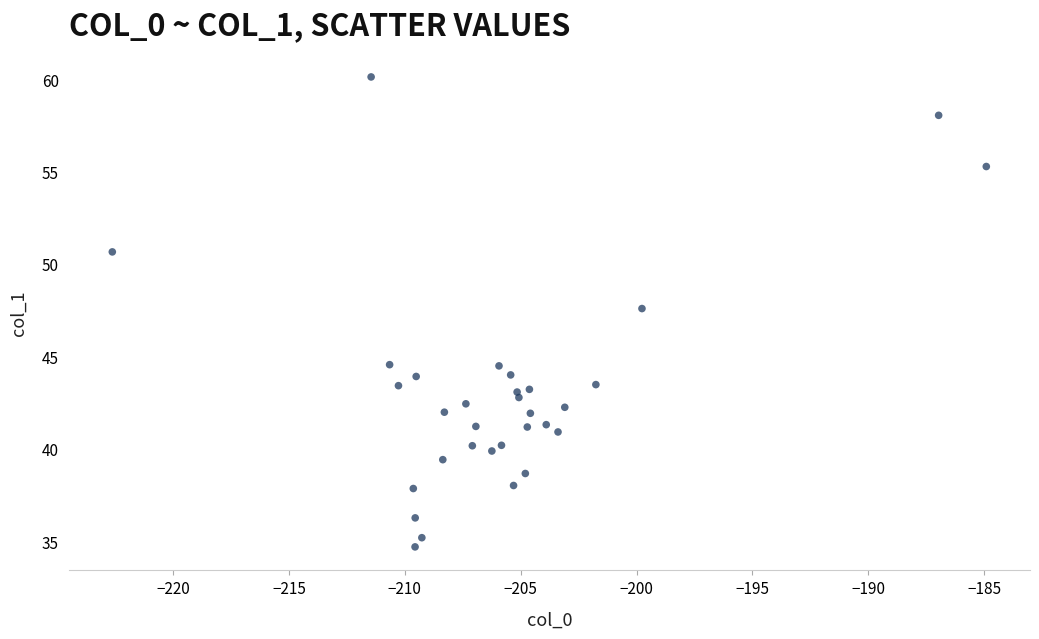

What Y value in the scatter plot is closest to 47?

47.6